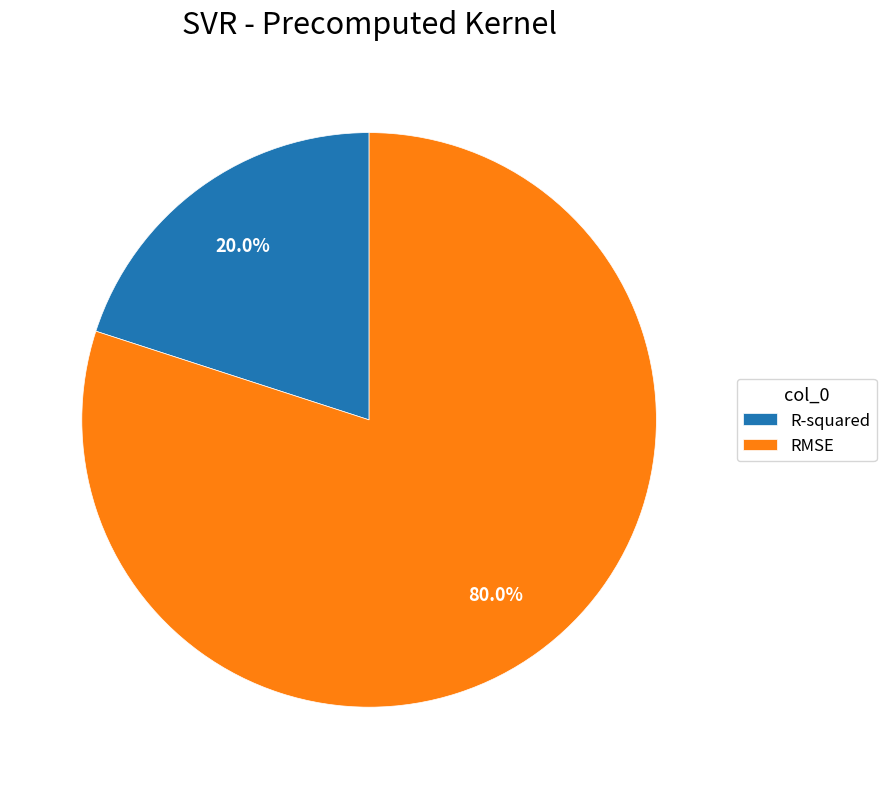

Rank the categories by value from highest to lowest.

RMSE, R-squared